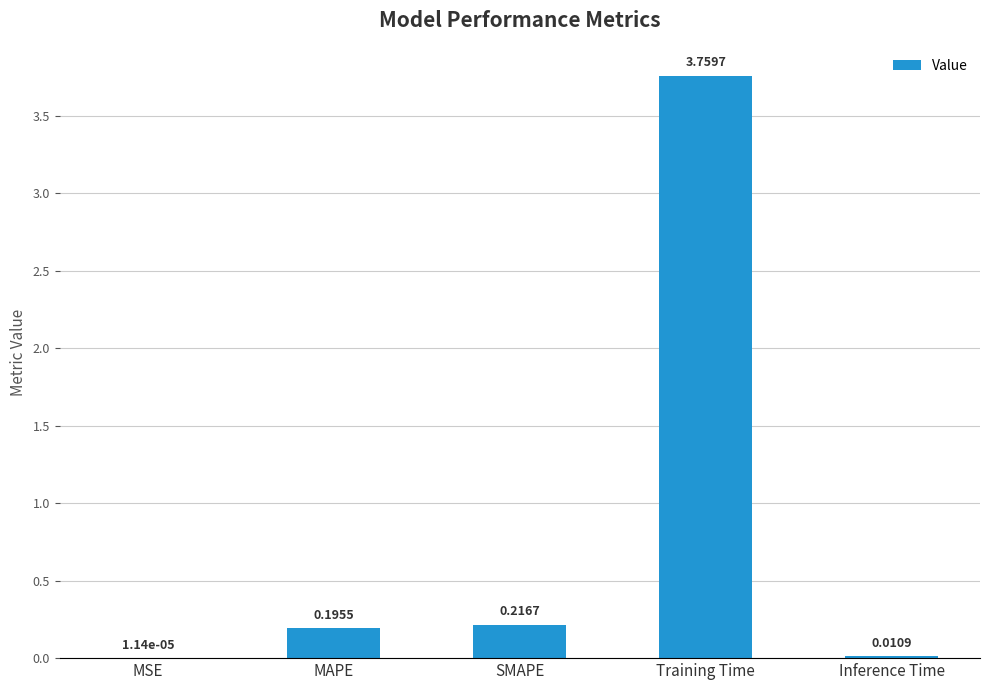

What is the sum of all values?

4.2